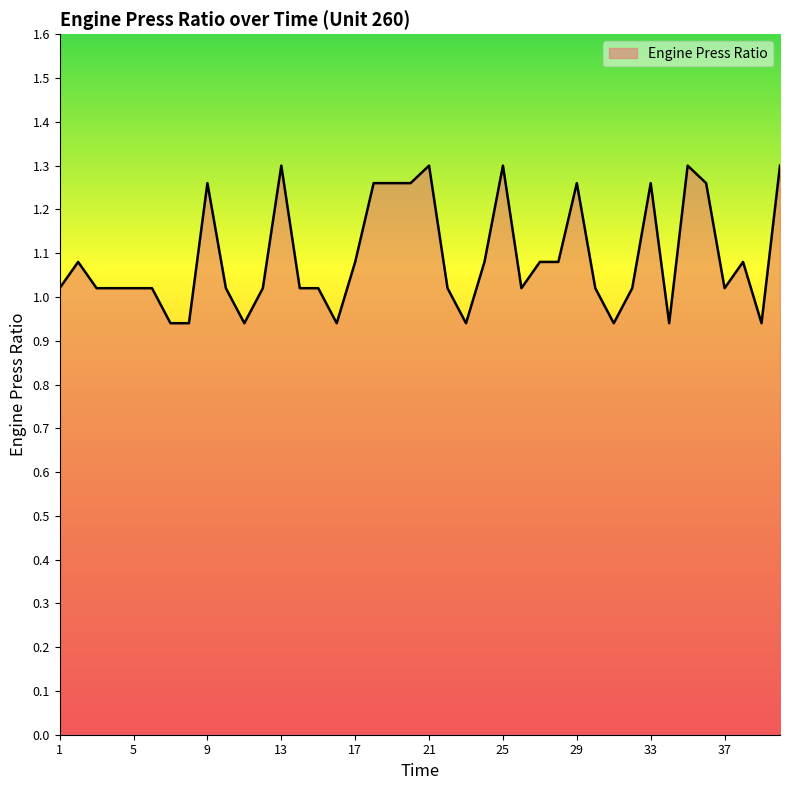

What is the difference between the maximum and minimum values?

0.4